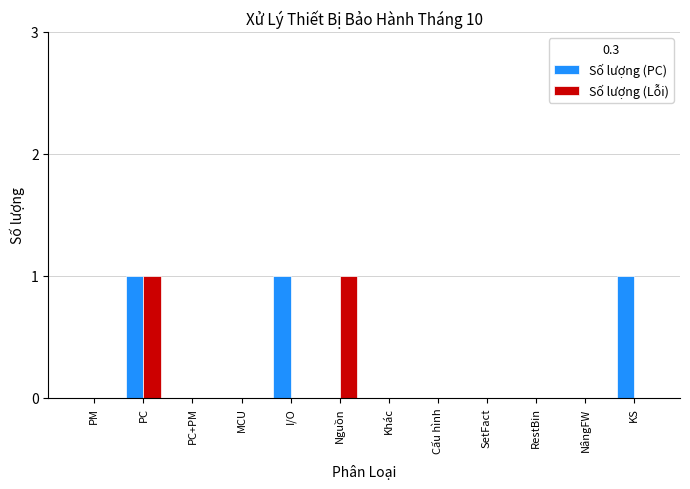

Are the bars horizontal?

No